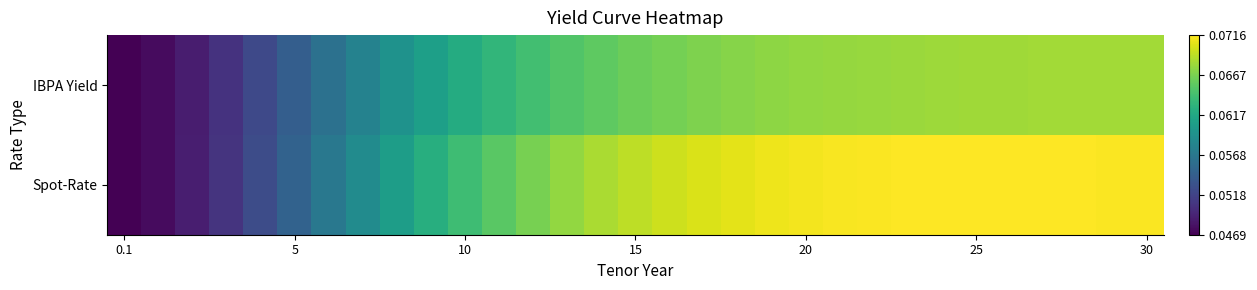

At how many categories does at least one series exceed 0?

31